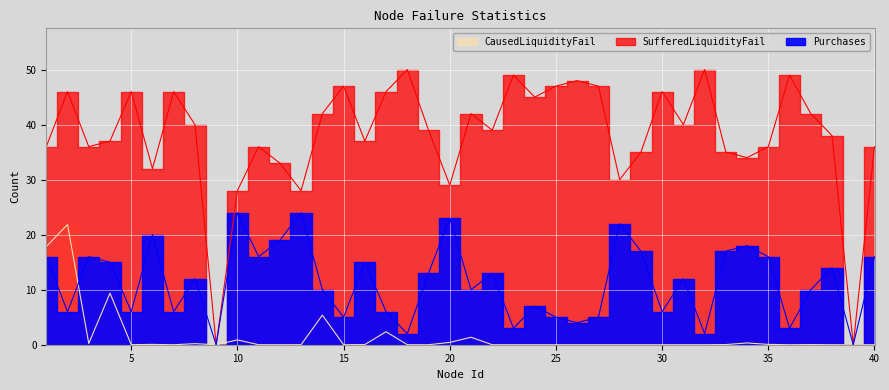

True or false: SufferedLiquidityFail has a value of 36.0 at 35.

True